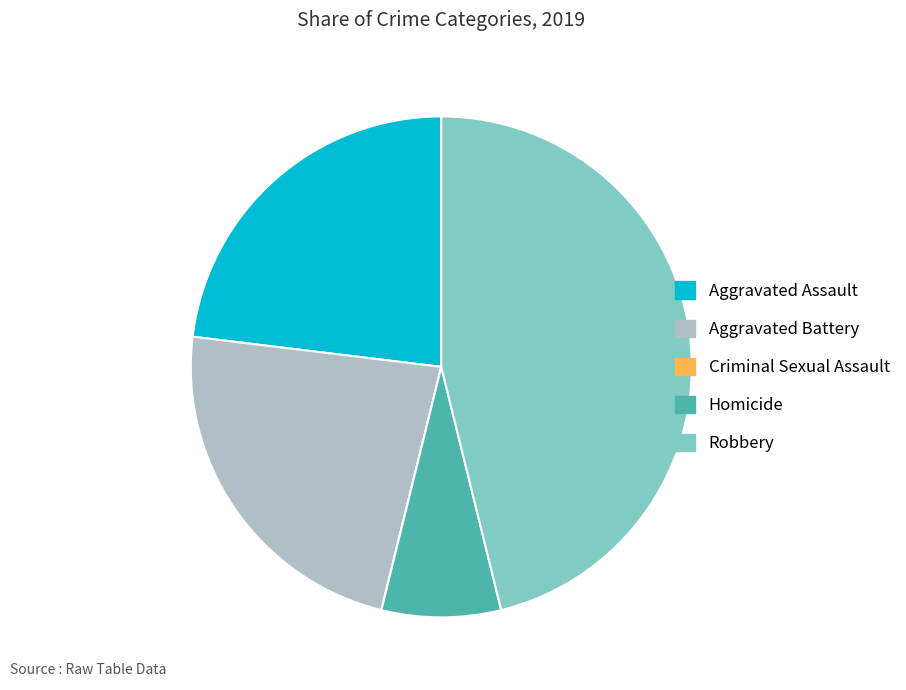

Is the sum of Aggravated Assault and Robbery greater than half?

Yes